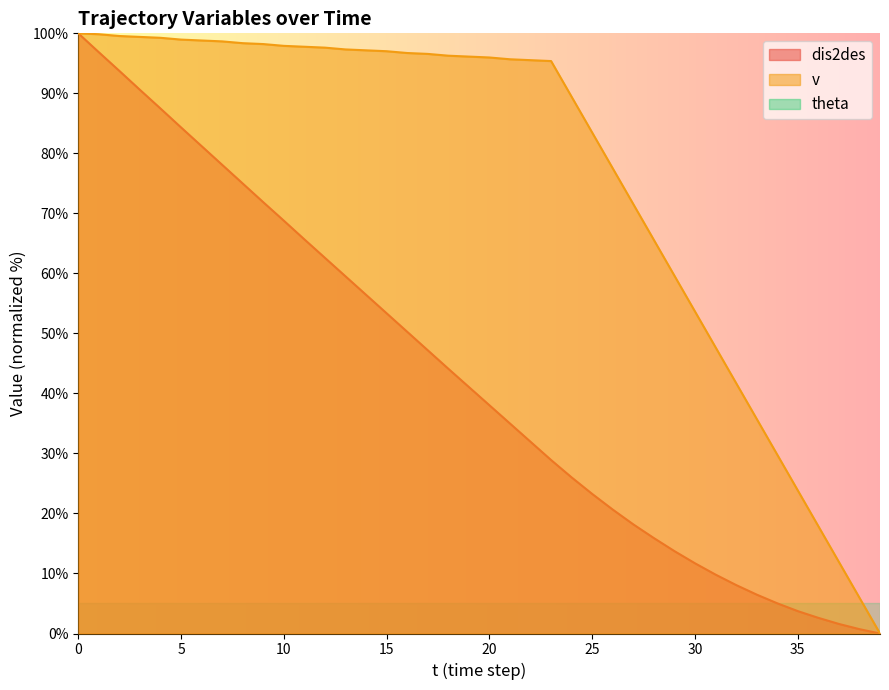

What is the difference between the second highest and second lowest values in the v series?

93.9